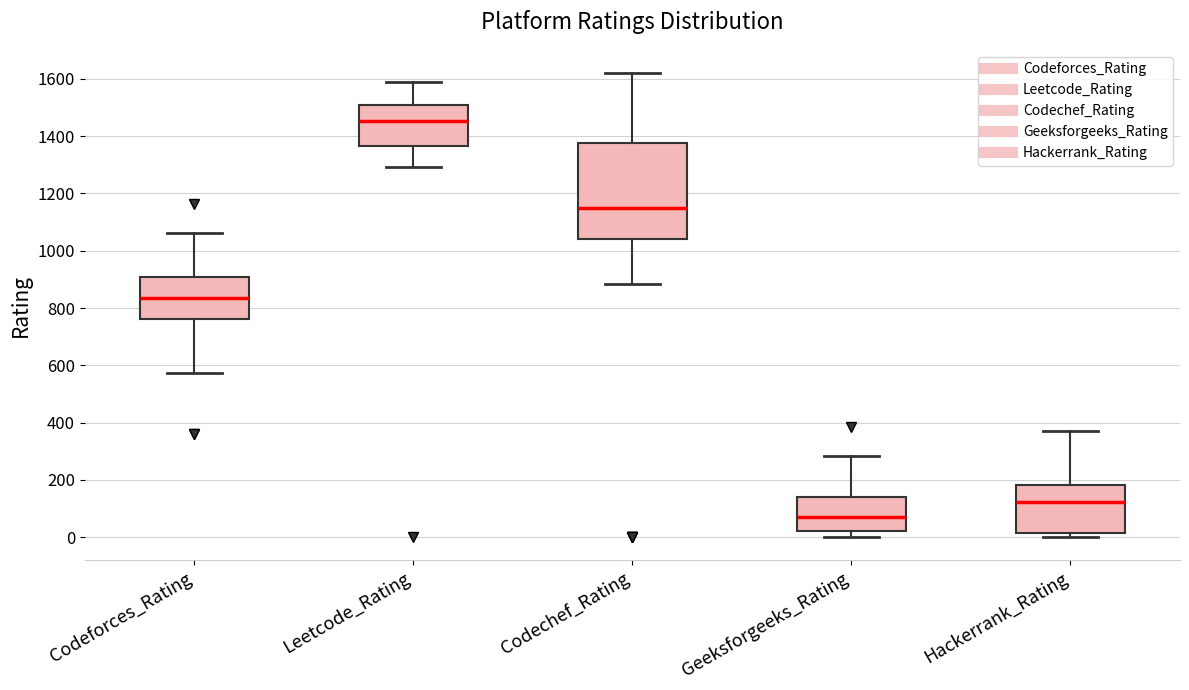

Where is the upper edge of the box for Leetcode_Rating on the y-axis? The values are not printed on the chart, so give them approximately, as read against the axis.

1500